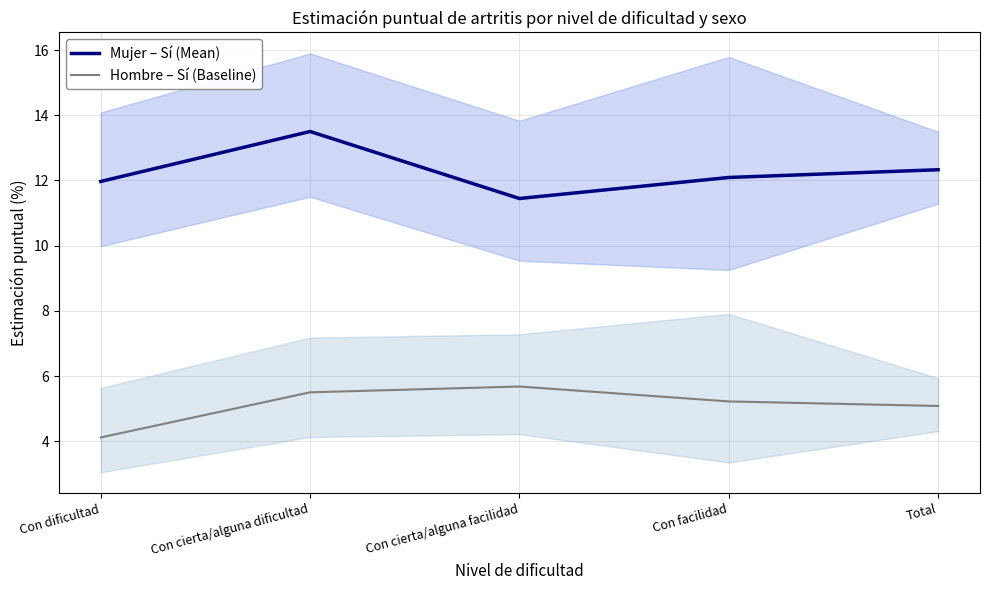

What is the spread (max minus min) of values at Con cierta/alguna facilidad?

5.8